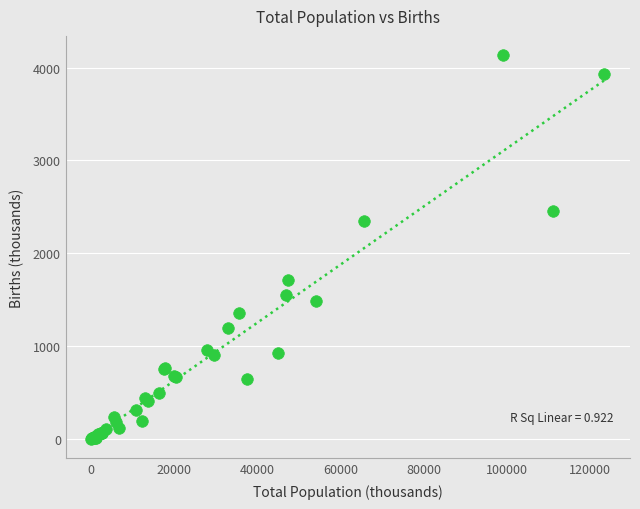

What Y value in the scatter plot is closest to 2067?

2346.8